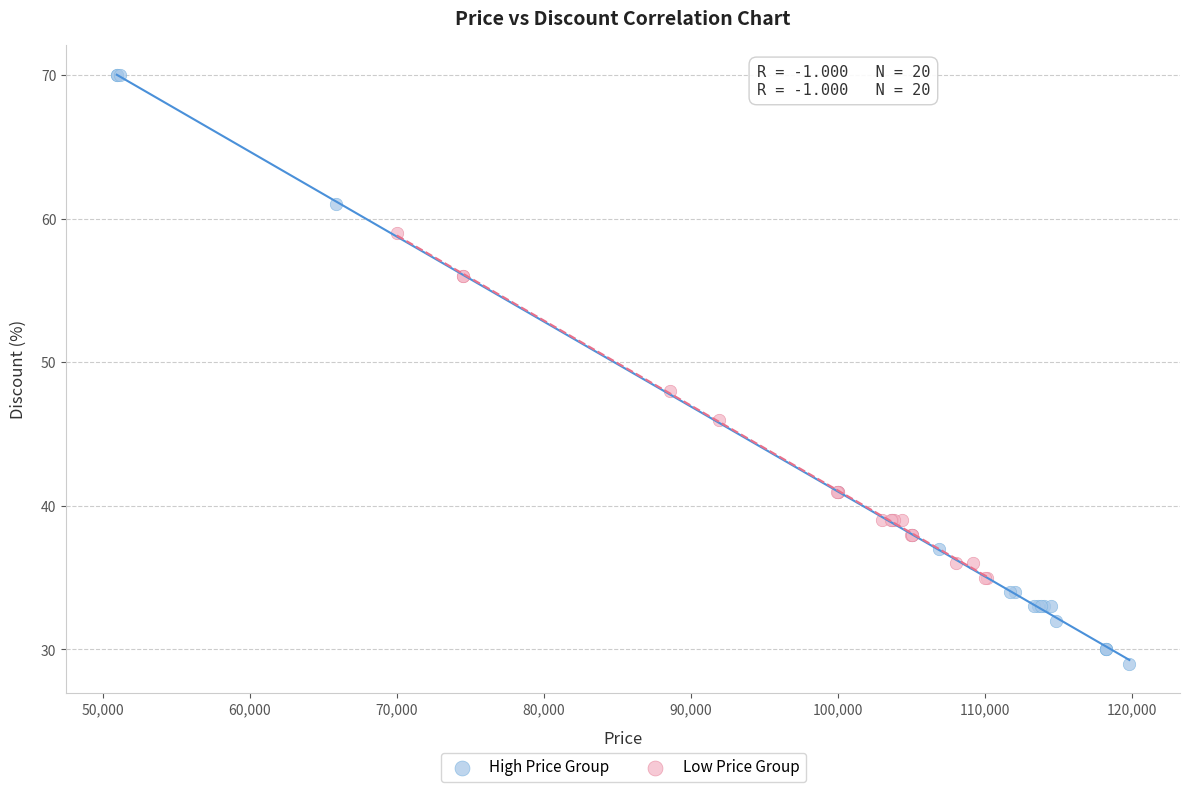

Which series has the widest spread of Y values?

High Price Group